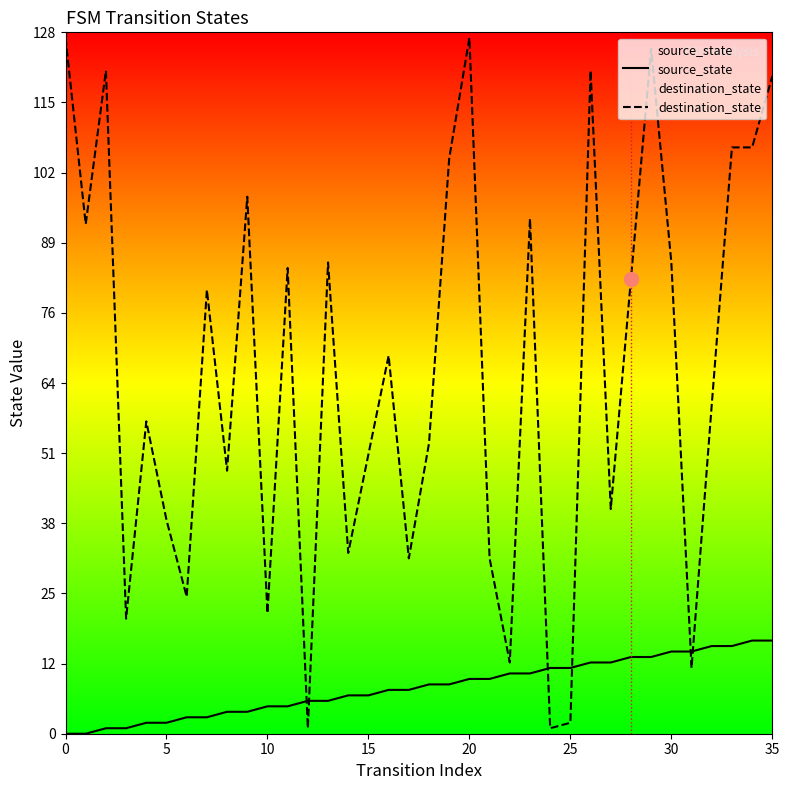

What is the difference between the maximum and second lowest values in the source_state series?

17